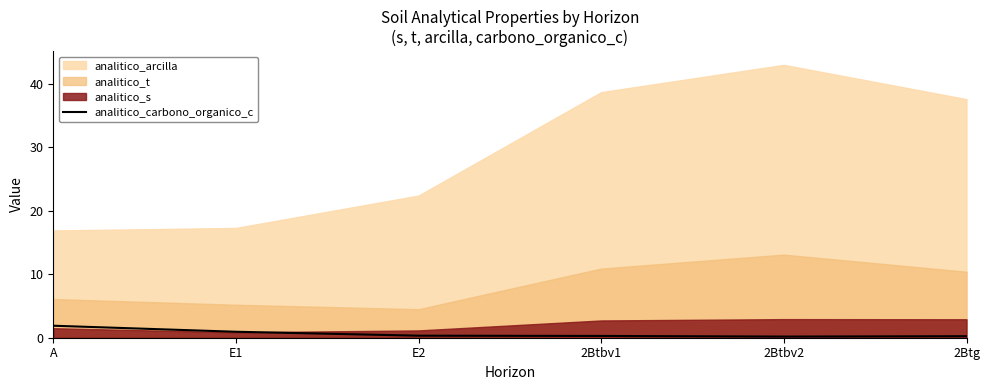

Is it true that analitico_carbono_organico_c equals 1.9 at A?

True